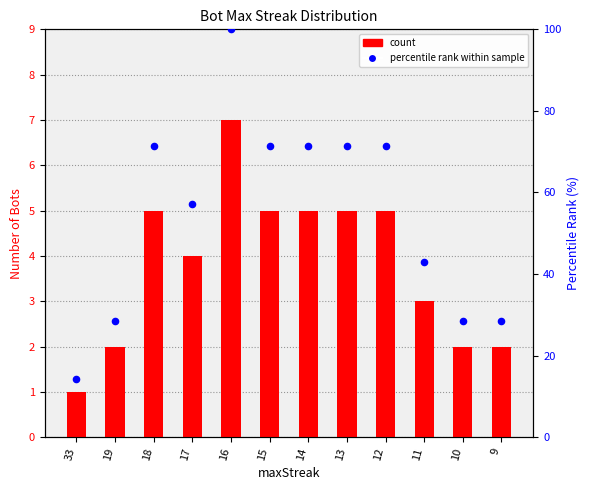

What are all the series names shown in the legend?

count, percentile rank within sample